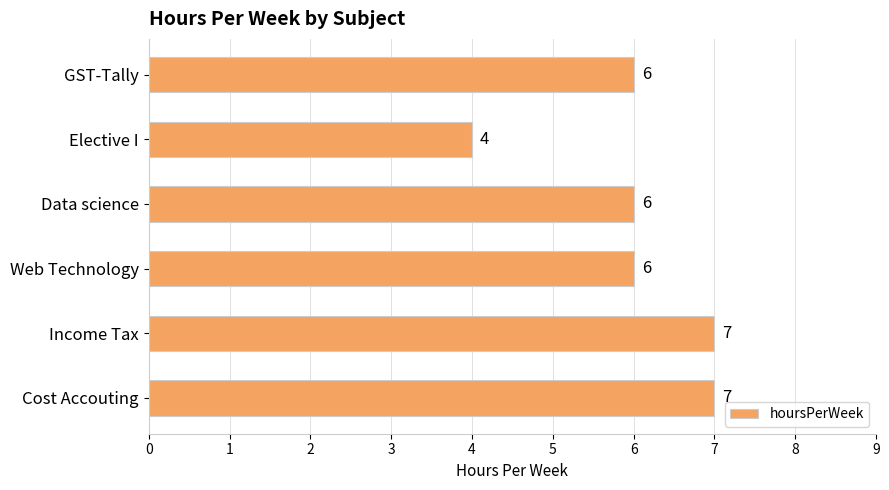

Between GST-Tally and Income Tax, which is larger?

Income Tax